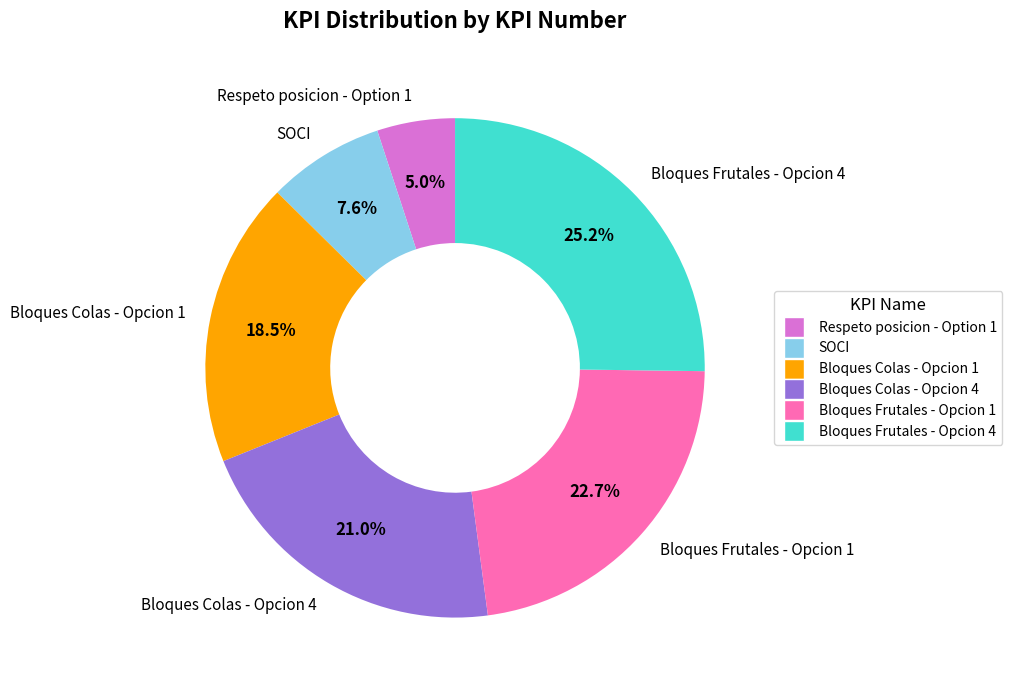

True or false: Respeto posicion - Option 1 accounts for 5% of the total.

True